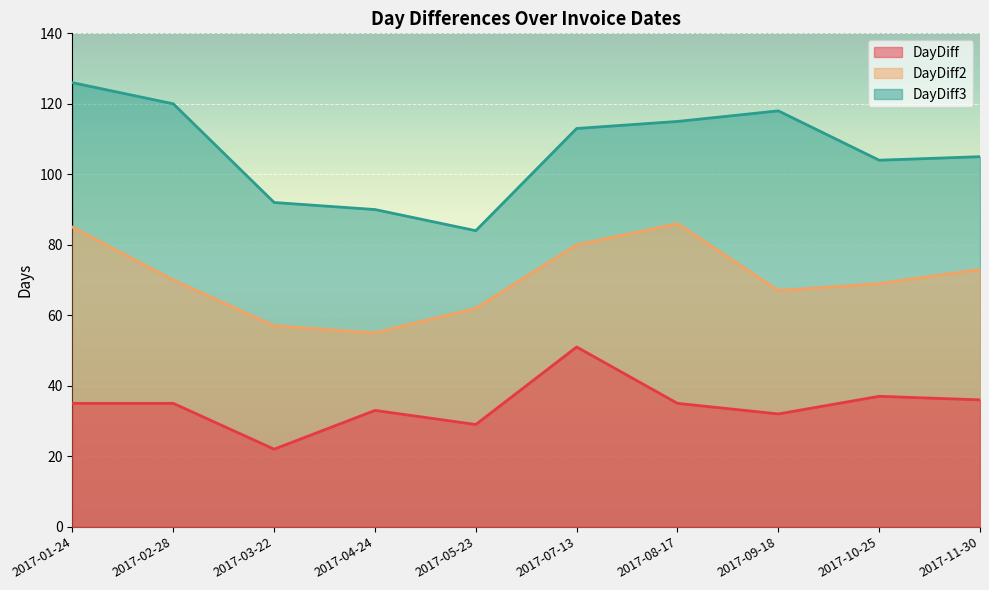

At which label does DayDiff reach its peak?

2017-07-13